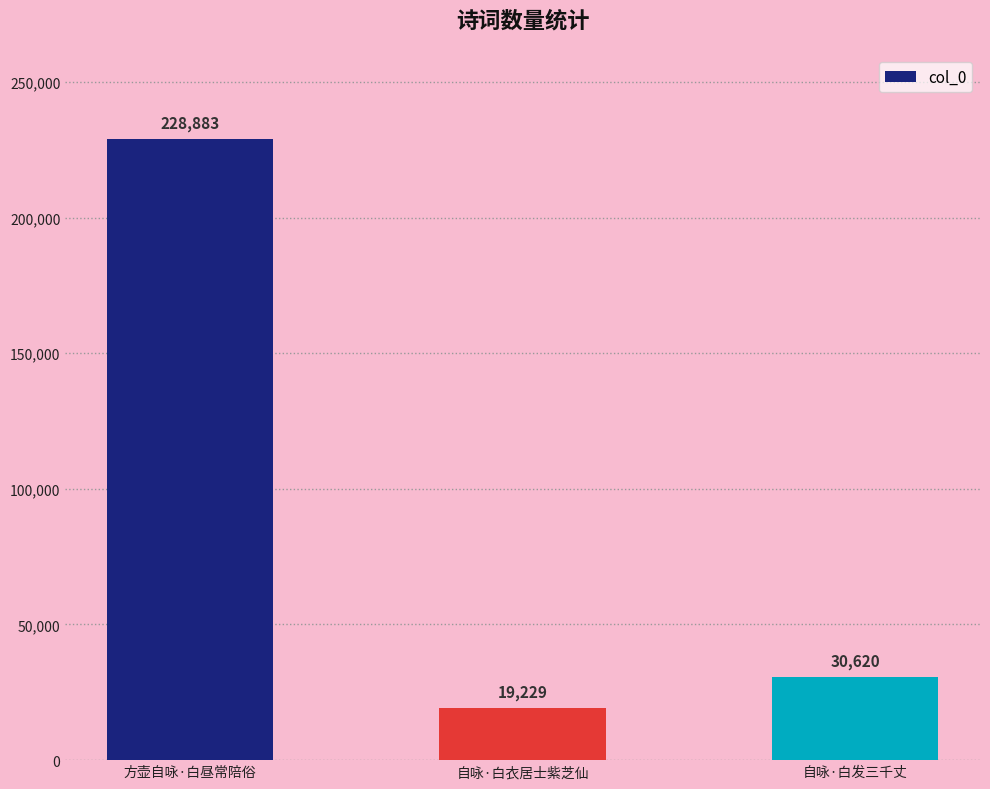

Rank the categories by value from lowest to highest.

自咏·白衣居士紫芝仙, 自咏·白发三千丈, 方壶自咏·白昼常陪俗